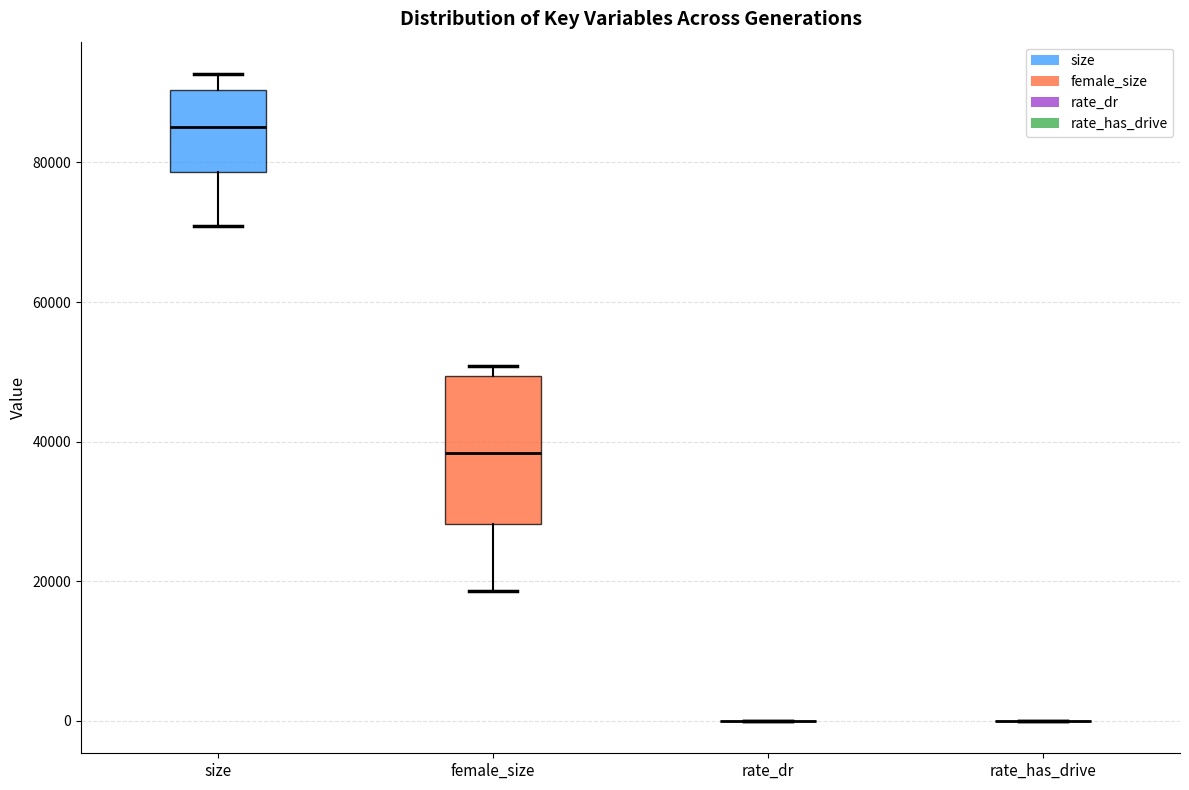

Reading left to right, read every box against the y-axis: the position of its median line, the range the box covers, and the ends of its whiskers. The values are not printed on the chart, so give them approximately, as read against the axis.

size: median 86000, box 78000 to 90000, whiskers 70000 to 92000
female_size: median 38000, box 28000 to 50000, whiskers 18000 to 50000 (just above the box's upper edge)
rate_dr: box collapsed to a line at 0, whiskers 0 to 0
rate_has_drive: box collapsed to a line at 0, whiskers 0 to 0